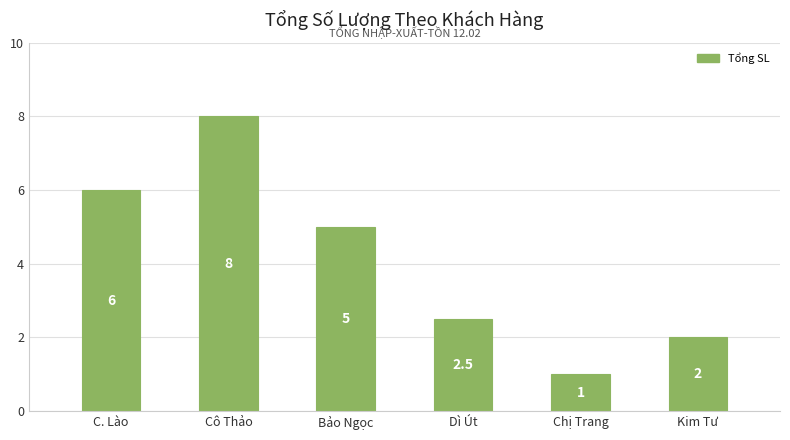

At which label is the value closest to 4?

Bảo Ngọc